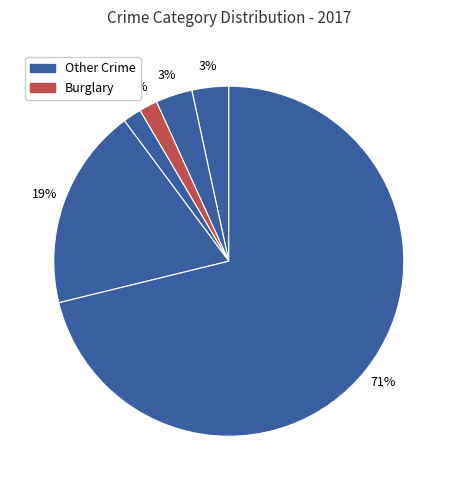

How many segments does this pie chart have?

6